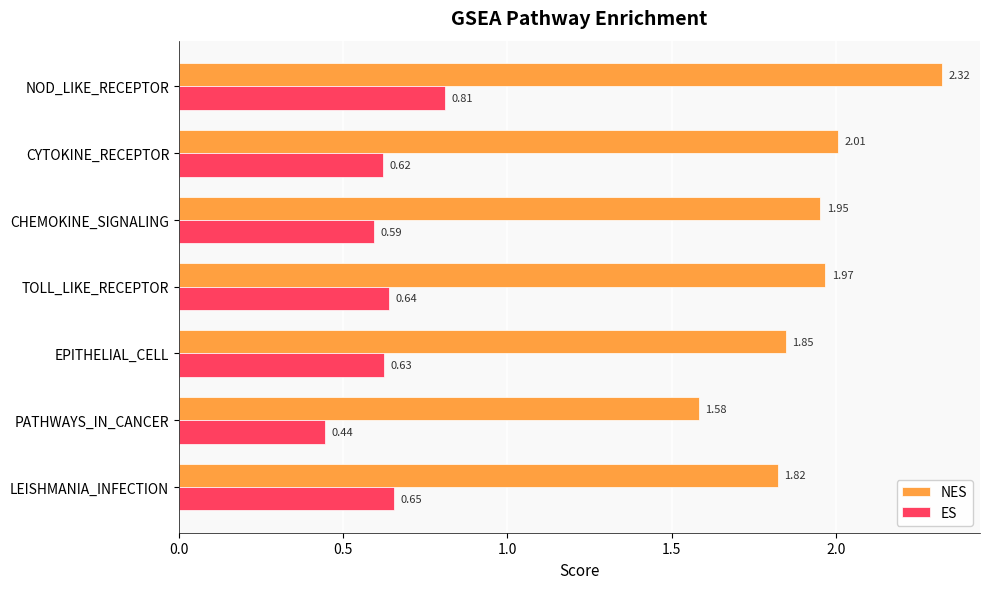

What is the sum of all NES values?

13.5